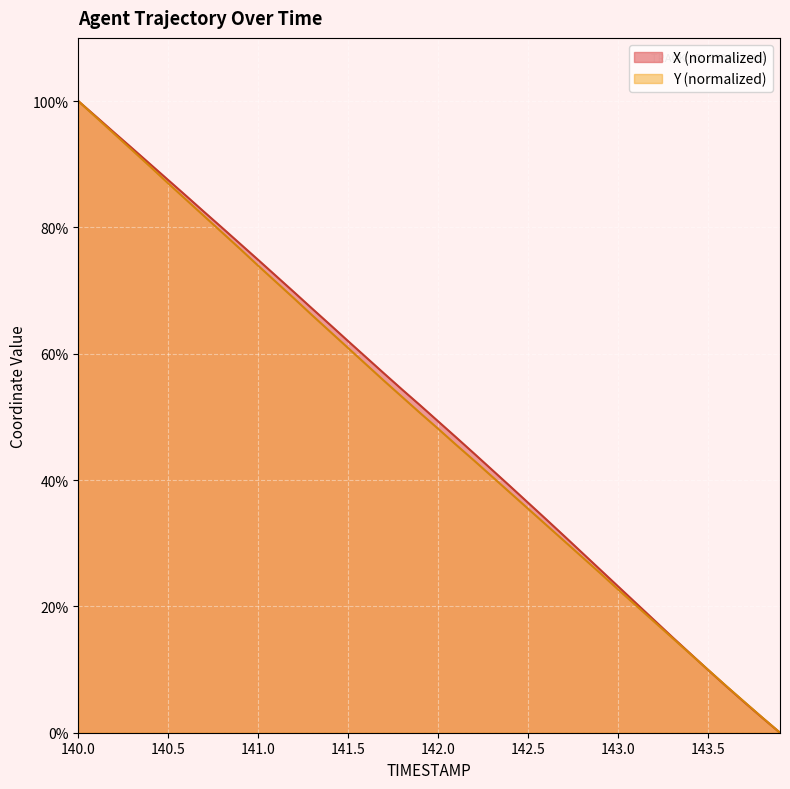

List the series in order of their peak value, lowest first.

X, Y